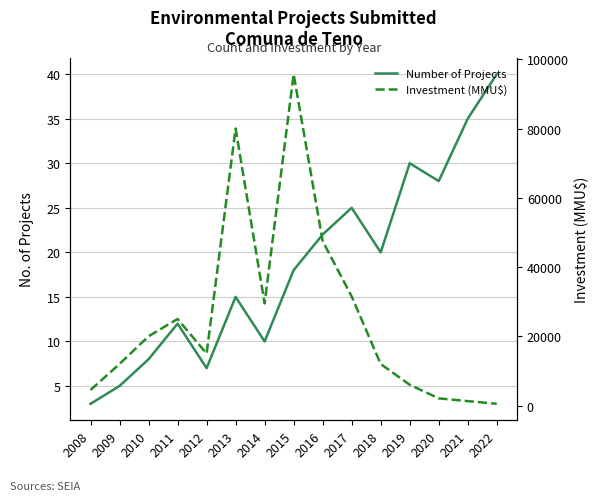

The value of Investment (MMU$) at 2021 is 621. True or false?

False